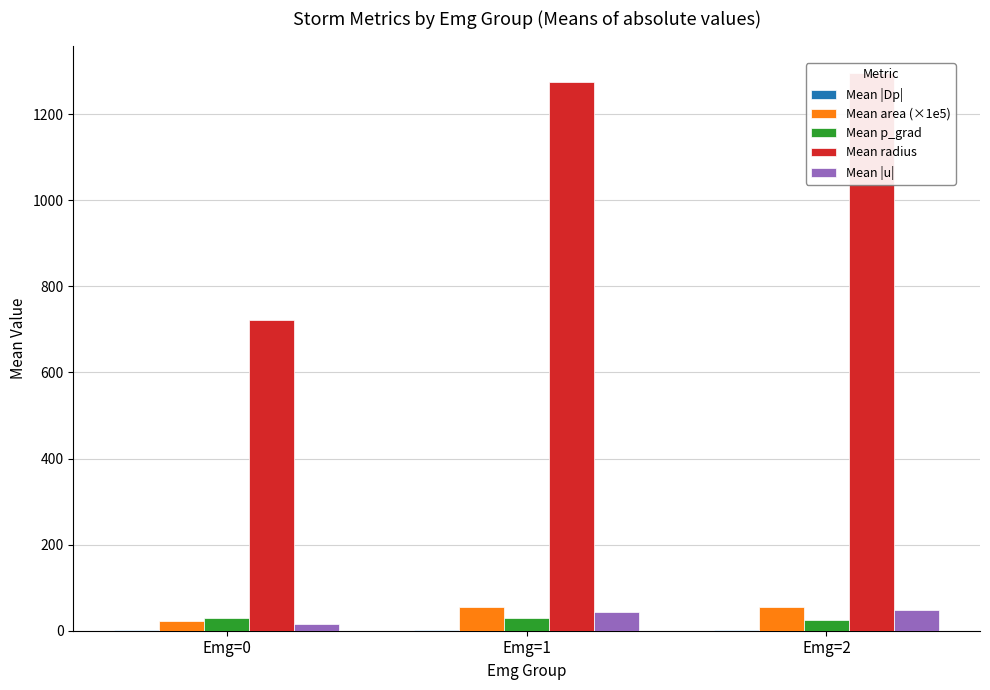

Rank the series at Emg=2 from highest to lowest value.

Mean radius, Mean area (×1e5), Mean |u|, Mean p_grad, Mean |Dp|